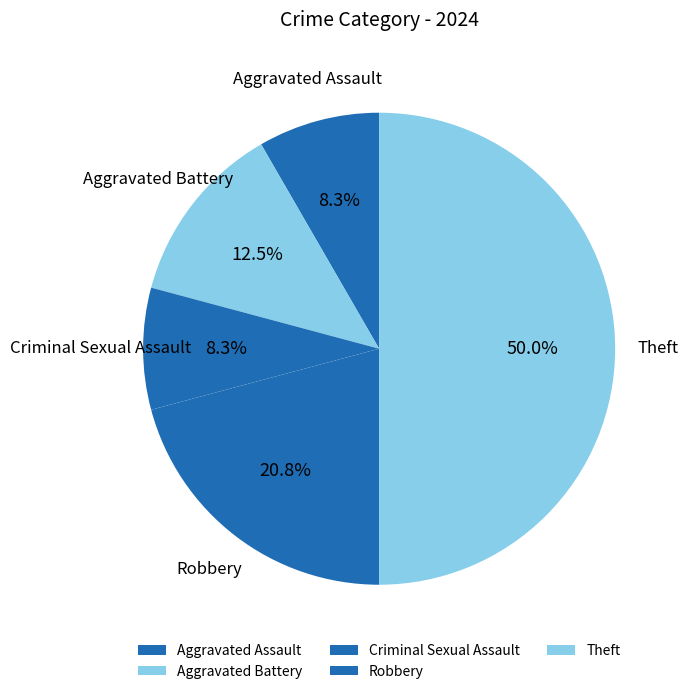

Is there any slice that represents more than half of the pie?

No